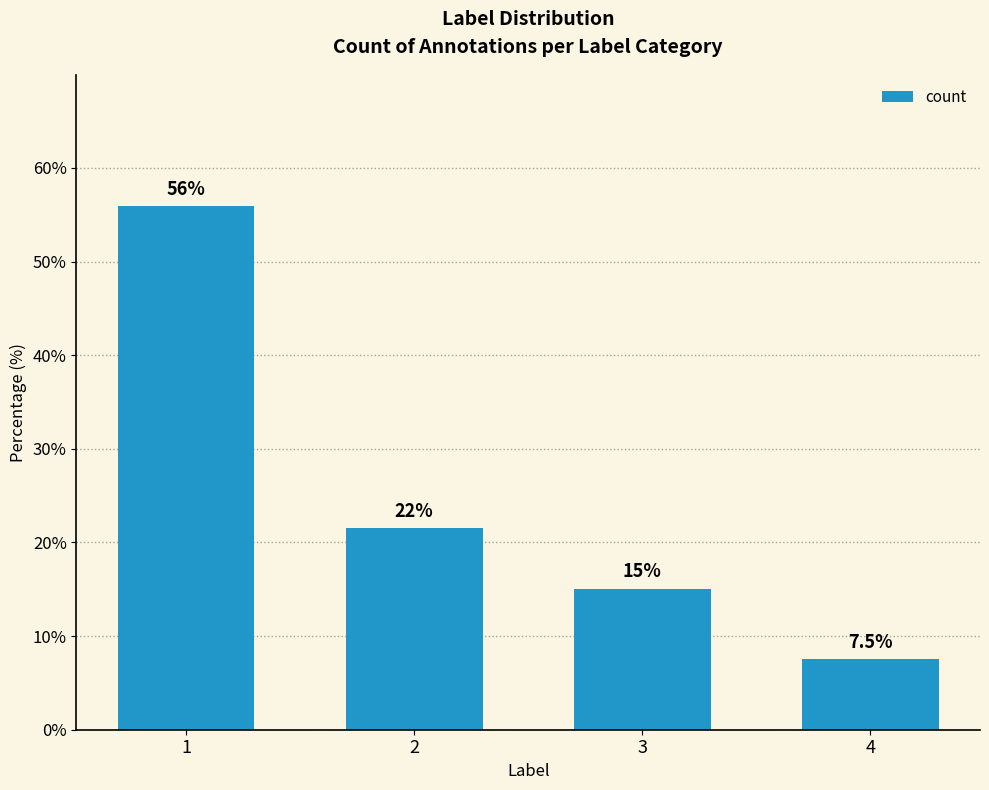

Reading right to left, transcribe all the data shown in this chart.

4=7.5	3=15.1	2=21.5	1=55.9